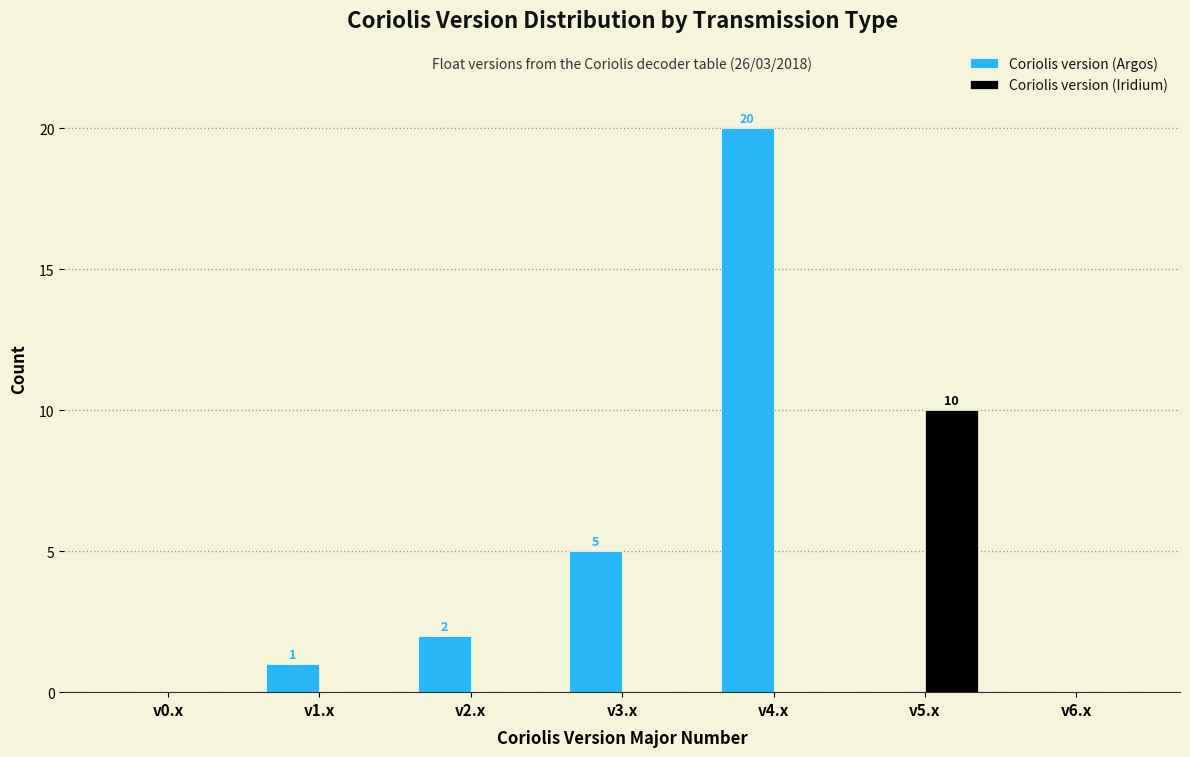

Reading left to right, extract all data points from this chart.

Coriolis version (Argos): v0.x=0	v1.x=1	v2.x=2	v3.x=5	v4.x=20	v5.x=0	v6.x=0
Coriolis version (Iridium): v0.x=0	v1.x=0	v2.x=0	v3.x=0	v4.x=0	v5.x=10	v6.x=0